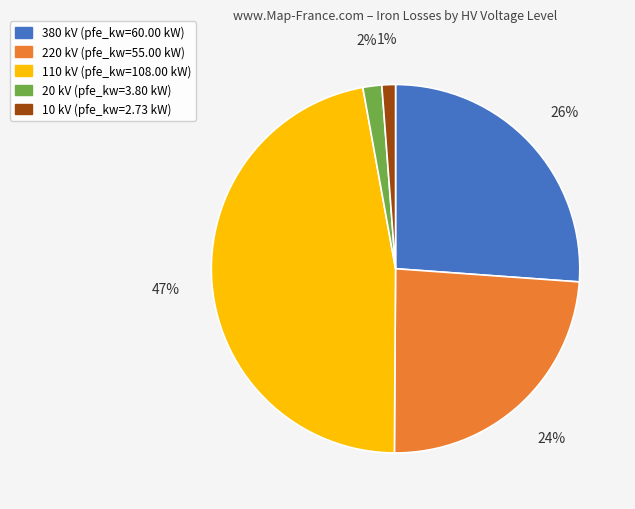

How many segments does this pie chart have?

5